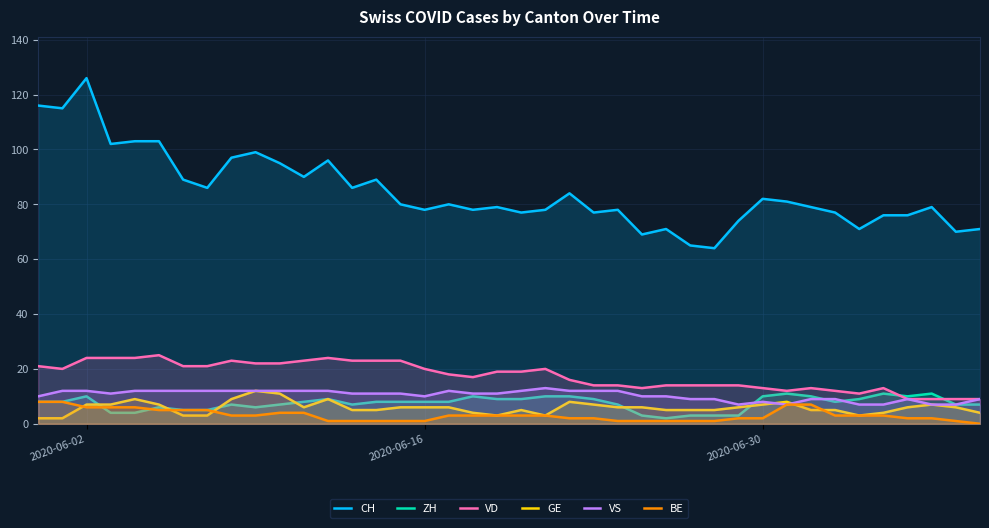

Which category has the highest value across all series?

2020-06-02